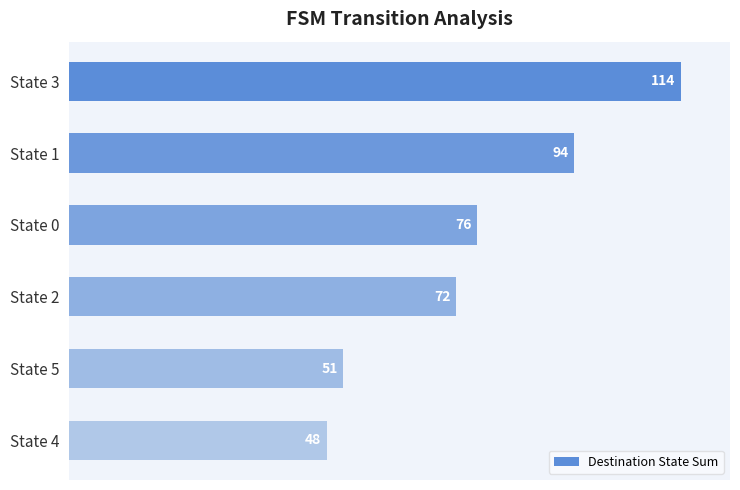

What is the sum of all values?

455